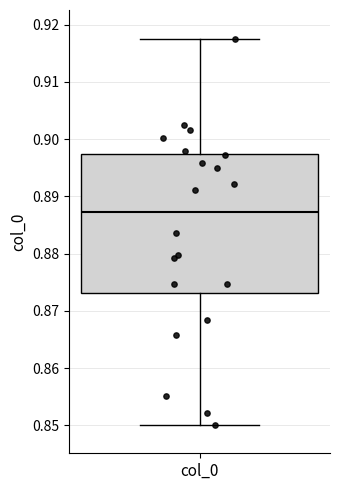

Where does the median line of the box for col_0 sit on the y-axis? The values are not printed on the chart, so give them approximately, as read against the axis.

0.887